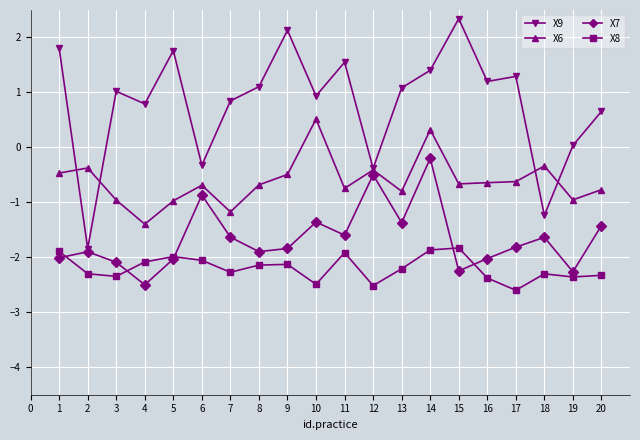

Which series has the largest total across all categories?

X9